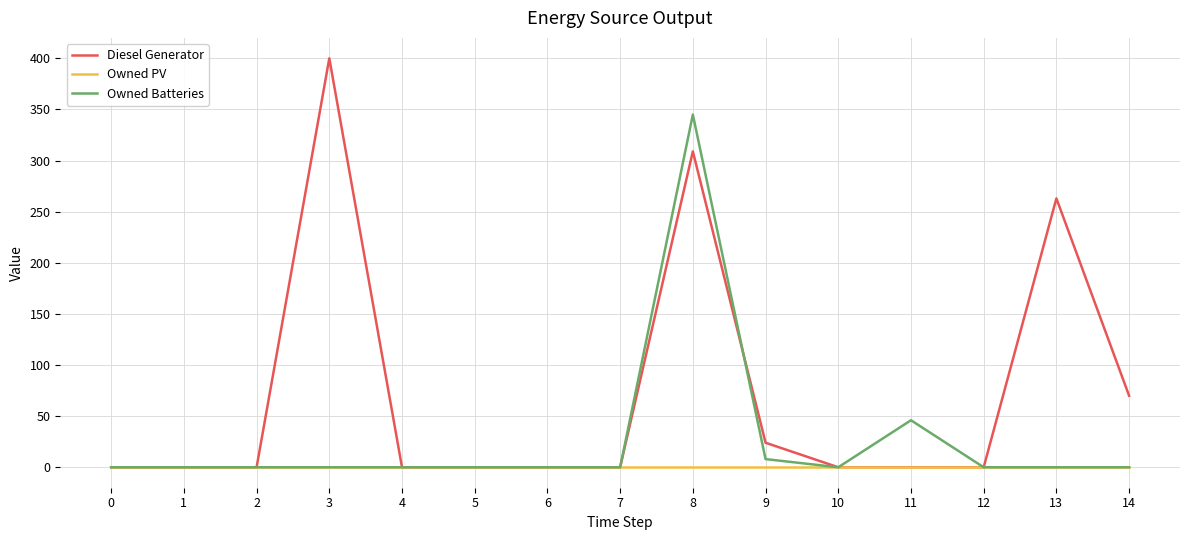

Reading left to right, extract all data points from this chart.

Diesel Generator: 0=0	1=0	2=0	3=400	4=0	5=0	6=0	7=0	8=309	9=24	10=0	11=0	12=0	13=263	14=70
Owned PV: 0=0	1=0	2=0	3=0	4=0	5=0	6=0	7=0	8=0	9=0	10=0	11=0	12=0	13=0	14=0
Owned Batteries: 0=0	1=0	2=0	3=0	4=0	5=0	6=0	7=0	8=345	9=8	10=0	11=46	12=0	13=0	14=0